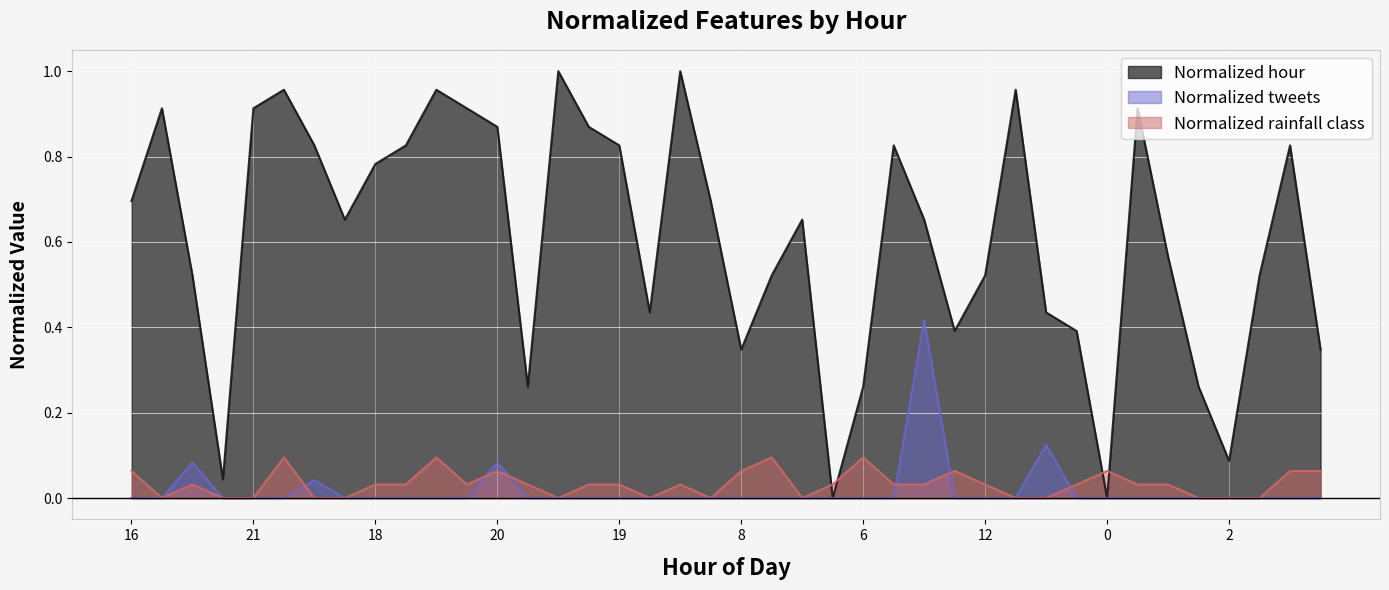

At which label does Normalized rainfall class reach its peak?

22